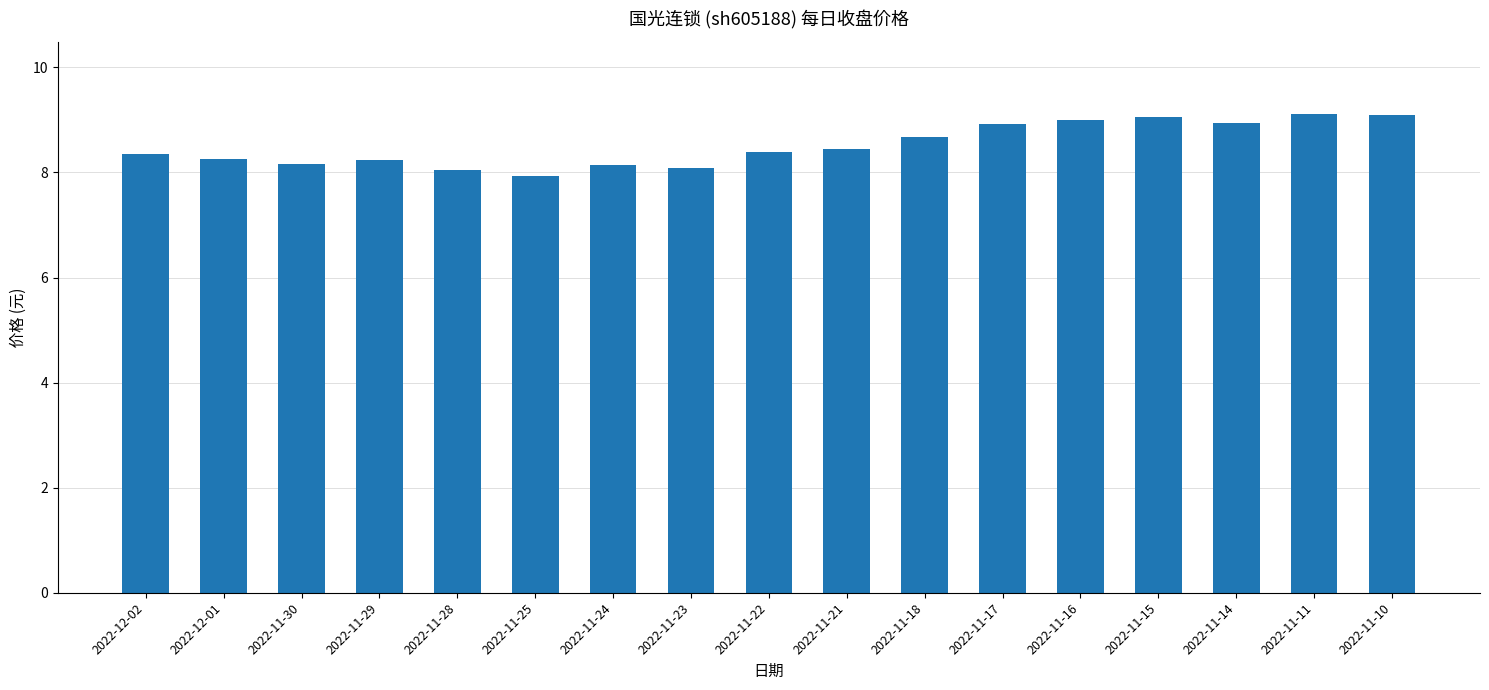

Which has a higher value, 2022-11-11 or 2022-11-28?

2022-11-11